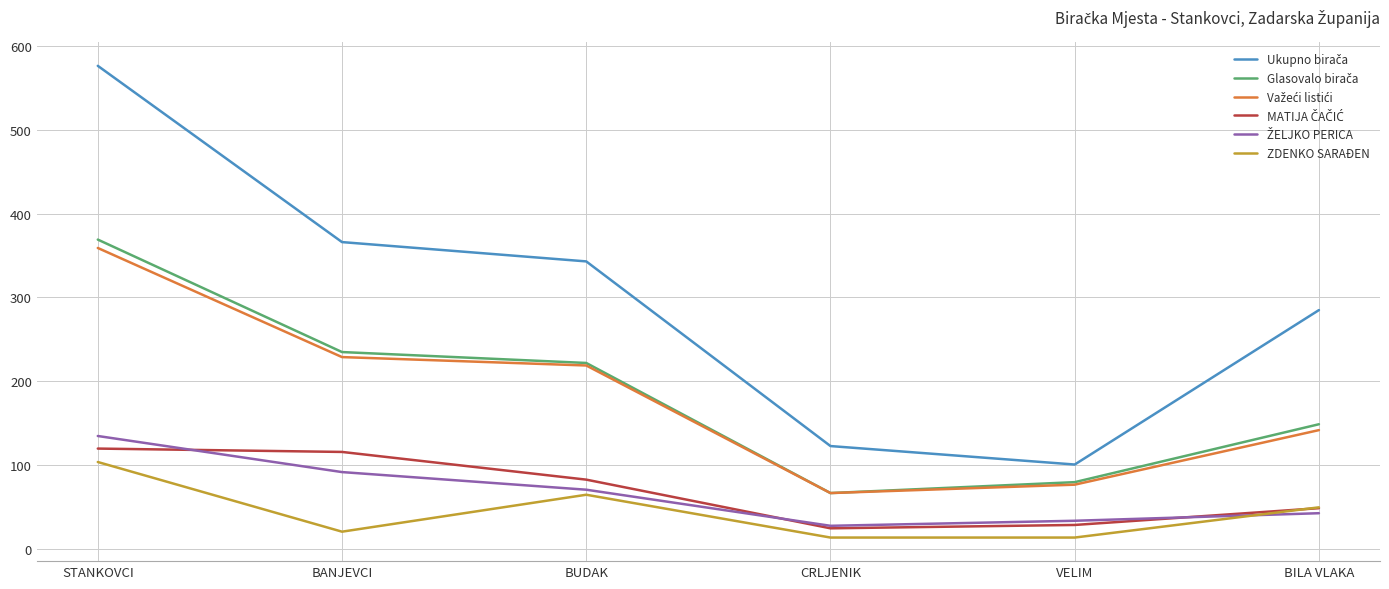

What is the smallest value displayed?

14